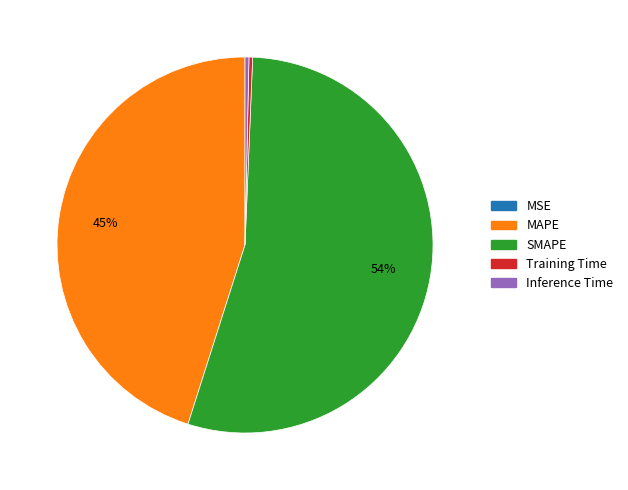

Is it true that Inference Time is 8% of the pie?

False